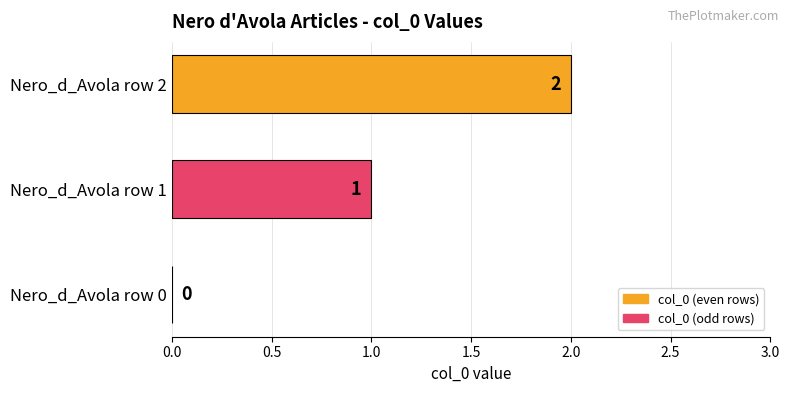

At which category does the chart reach its peak across all series?

Nero_d_Avola row 2